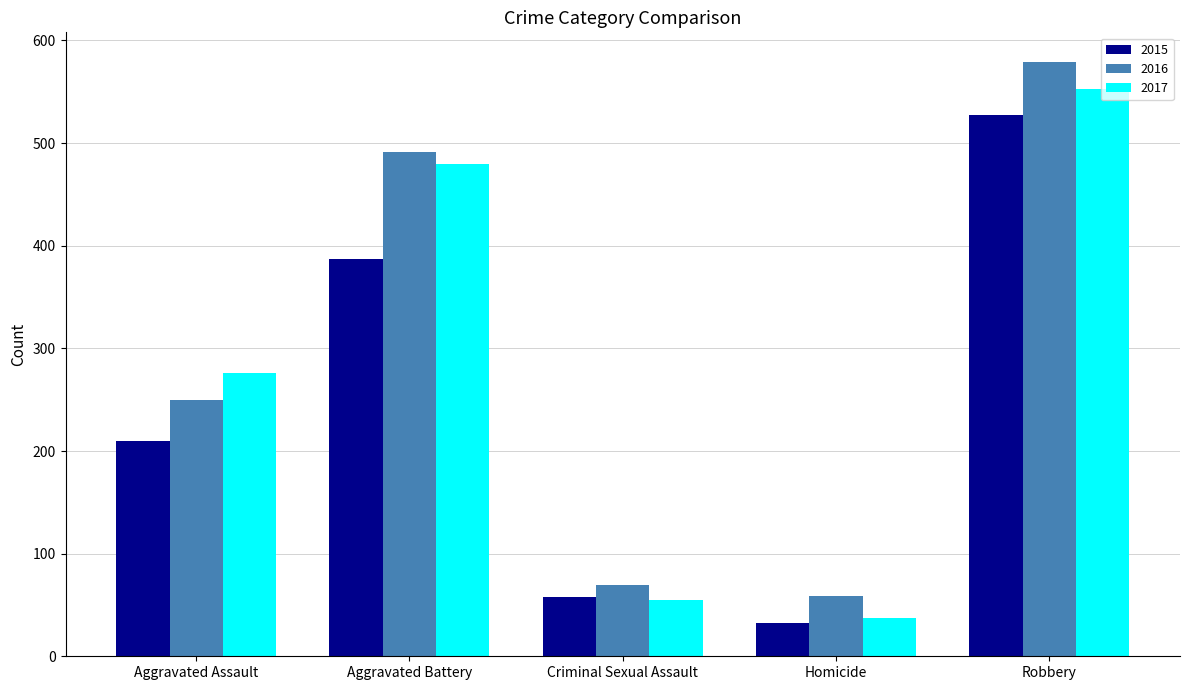

At which label is 2016 closest to 319?

Aggravated Assault